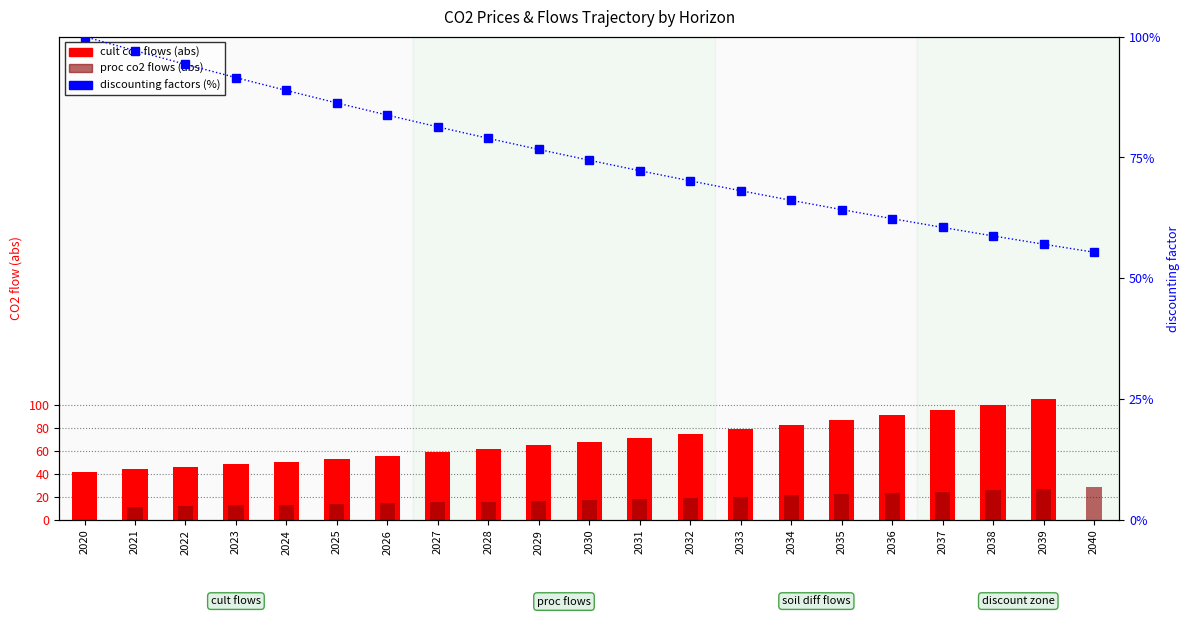

Reading left to right, transcribe all the data shown in this chart.

cult co2 flows (abs): 2020=41.6	2021=43.7	2022=45.9	2023=48.2	2024=50.6	2025=53.1	2026=55.8	2027=58.6	2028=61.5	2029=64.6	2030=67.8	2031=71.2	2032=74.7	2033=78.5	2034=82.4	2035=86.5	2036=90.8	2037=95.4	2038=100.2	2039=105.2	2040=0.0
proc co2 flows (abs): 2020=0.0	2021=11.2	2022=11.8	2023=12.4	2024=13.0	2025=13.6	2026=14.3	2027=15.0	2028=15.8	2029=16.6	2030=17.4	2031=18.3	2032=19.2	2033=20.1	2034=21.1	2035=22.2	2036=23.3	2037=24.5	2038=25.7	2039=27.0	2040=28.3
discounting factors (%): 2020=100.0	2021=97.1	2022=94.3	2023=91.5	2024=88.8	2025=86.3	2026=83.8	2027=81.3	2028=78.9	2029=76.6	2030=74.4	2031=72.2	2032=70.1	2033=68.1	2034=66.1	2035=64.2	2036=62.3	2037=60.5	2038=58.7	2039=57.0	2040=55.4